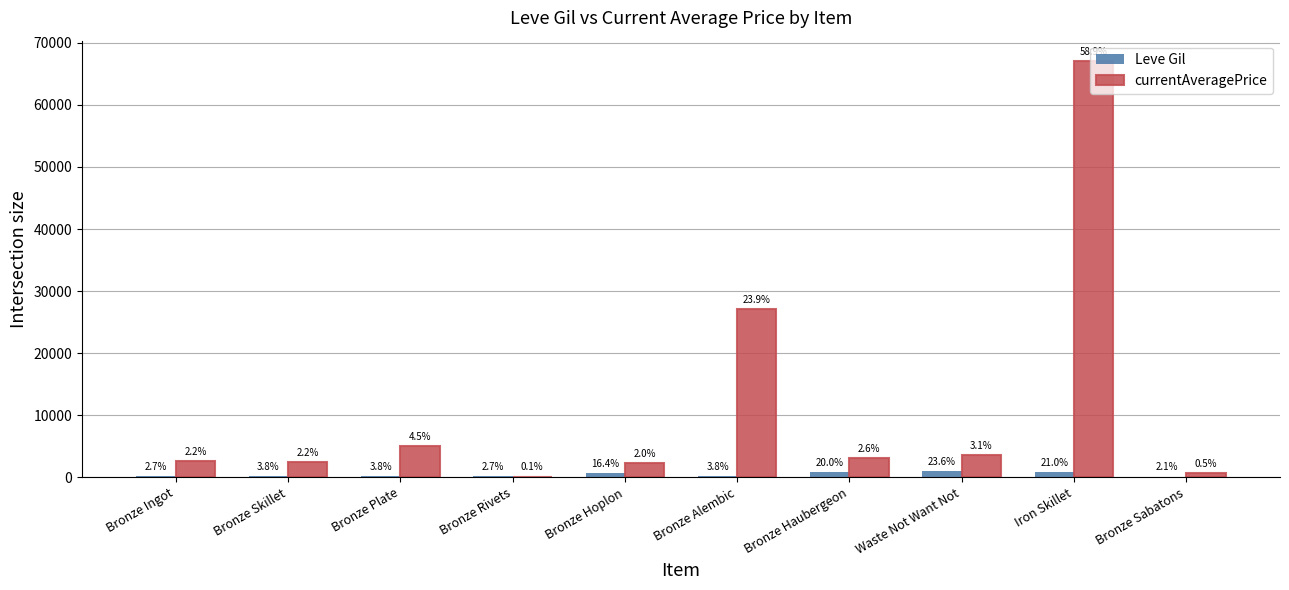

Which category has the highest value across all series?

Iron Skillet